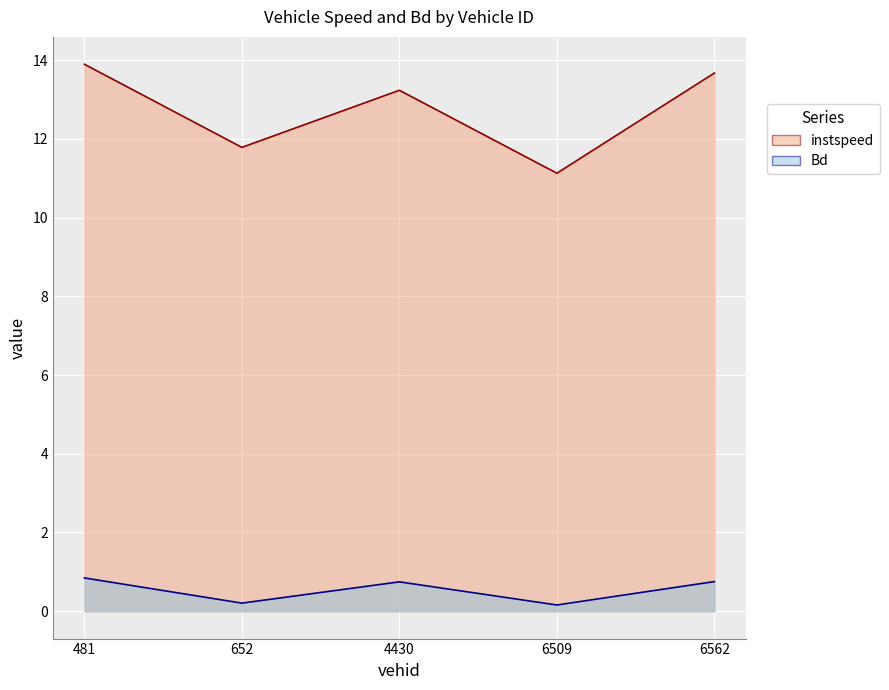

Is it true that instspeed equals 14.5 at 6509.0?

False